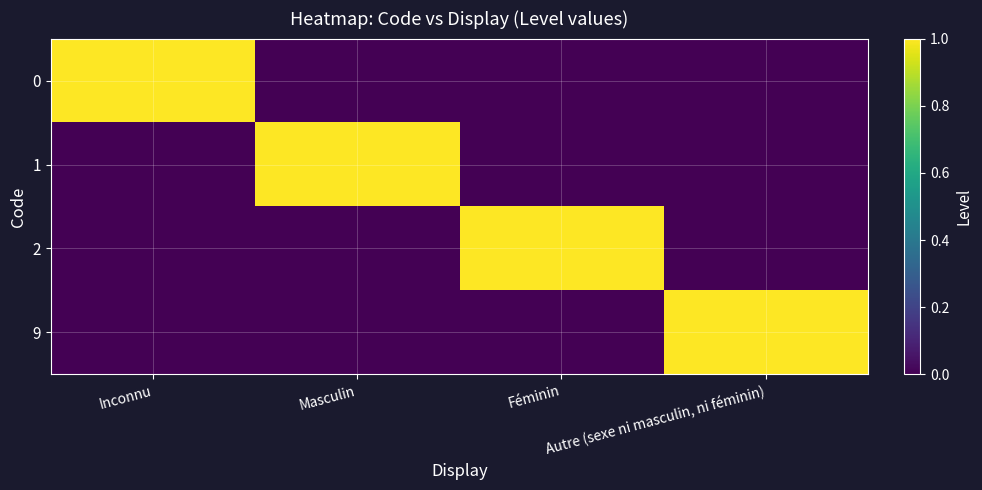

Reading left to right, transcribe all the data shown in this chart.

0: Inconnu=1	Masculin=0	Féminin=0	Autre (sexe ni masculin, ni féminin)=0
1: Inconnu=0	Masculin=1	Féminin=0	Autre (sexe ni masculin, ni féminin)=0
2: Inconnu=0	Masculin=0	Féminin=1	Autre (sexe ni masculin, ni féminin)=0
9: Inconnu=0	Masculin=0	Féminin=0	Autre (sexe ni masculin, ni féminin)=1